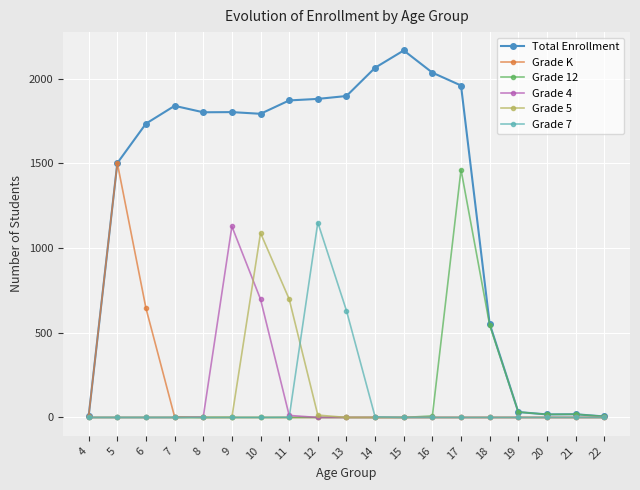

How many data points in Total Enrollment are less than 1802?

9